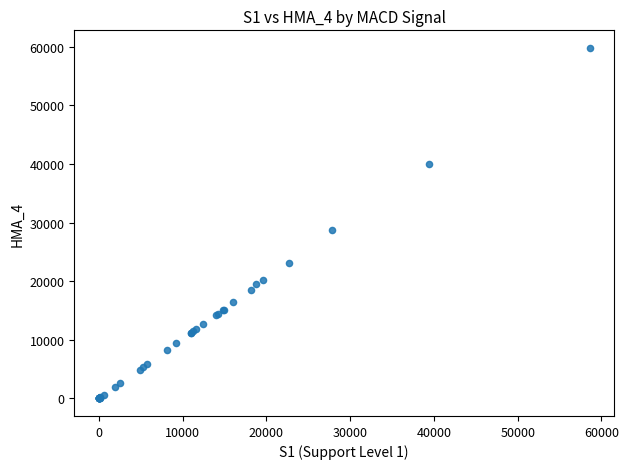

What Y value in the scatter plot is closest to 29895?

28663.8